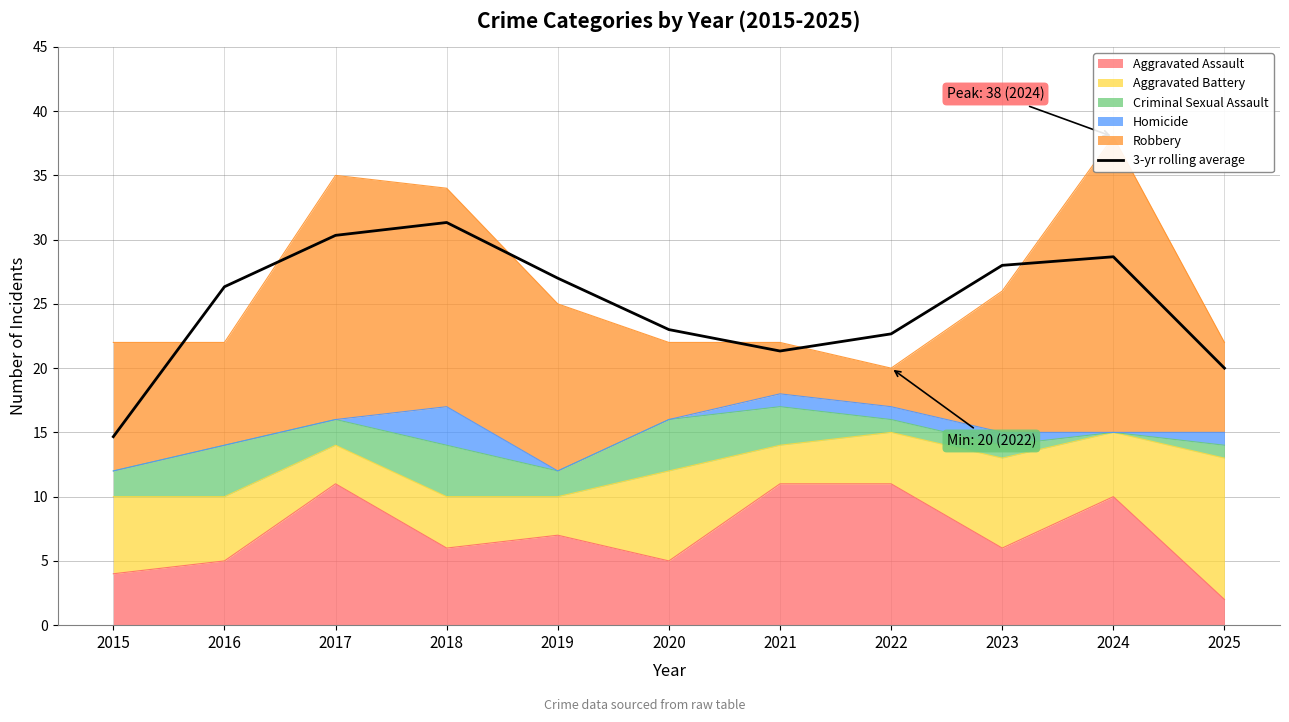

At which category does the data reach its first local valley?

2021